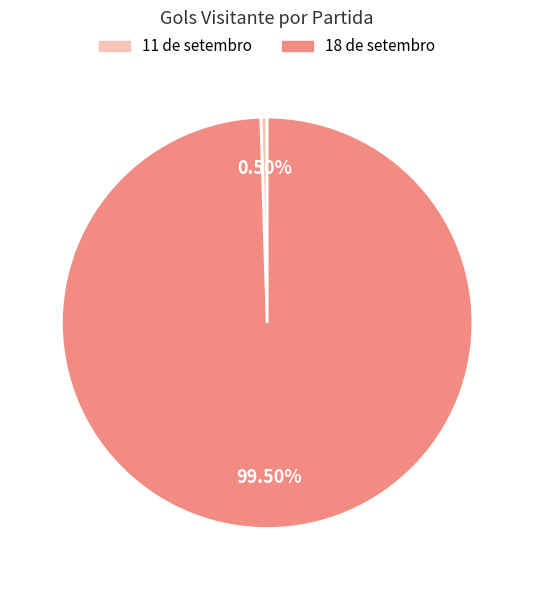

Which category accounts for the majority?

18 de setembro